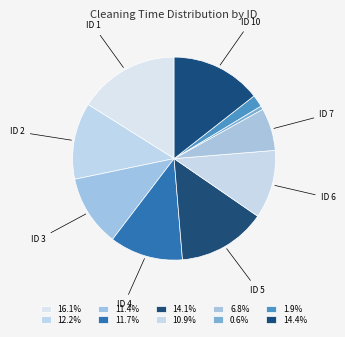

How many slices are in this pie chart?

10